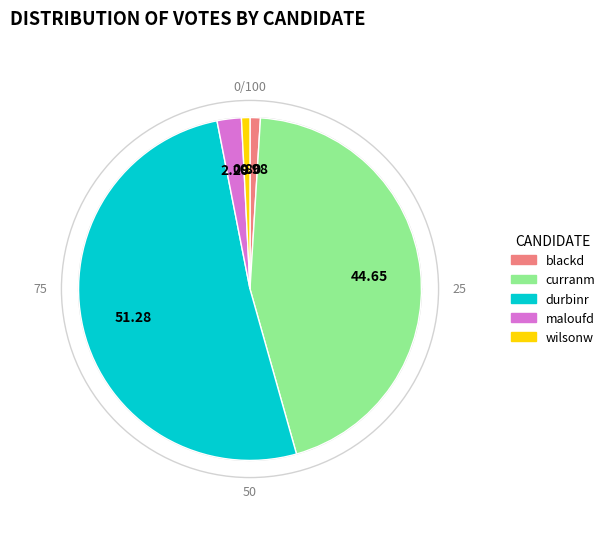

Between blackd and curranm, which is larger?

curranm